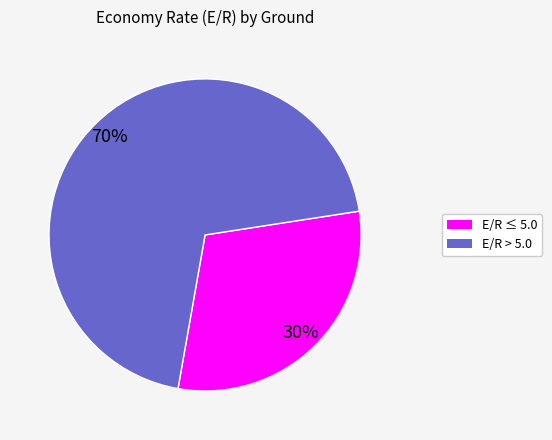

To the nearest percent, what is the average slice percentage?

50%